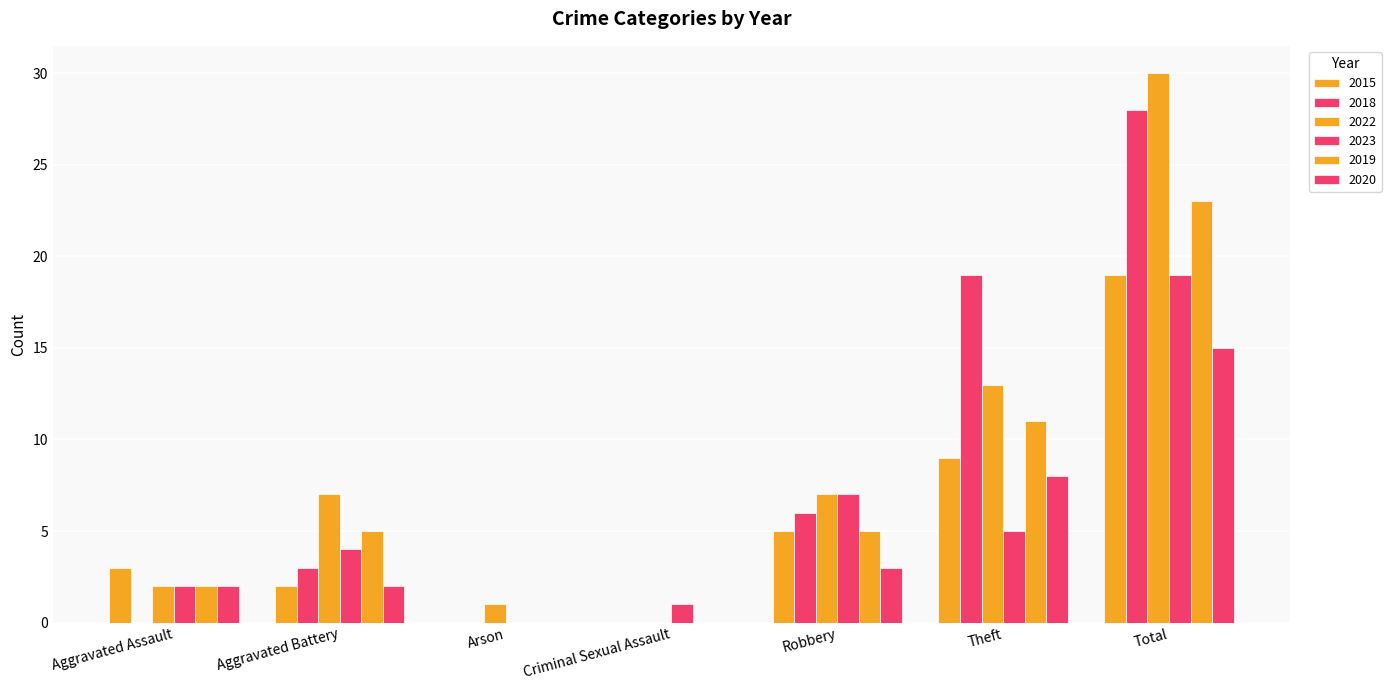

How many categories are shown in the chart?

7